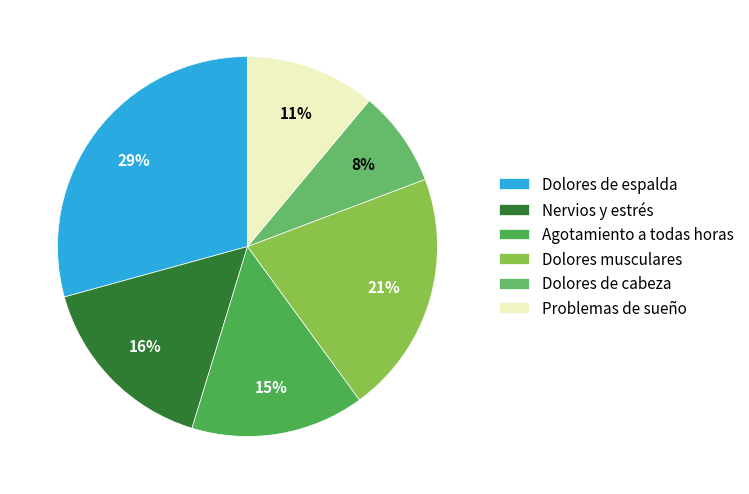

Which slice is the largest?

Dolores de espalda